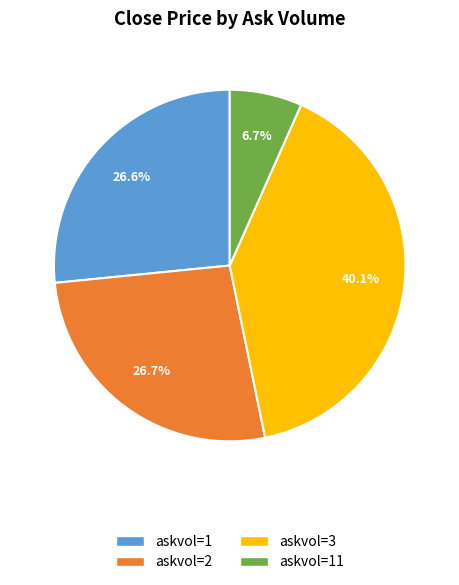

What is the largest slice in the pie chart?

askvol=3